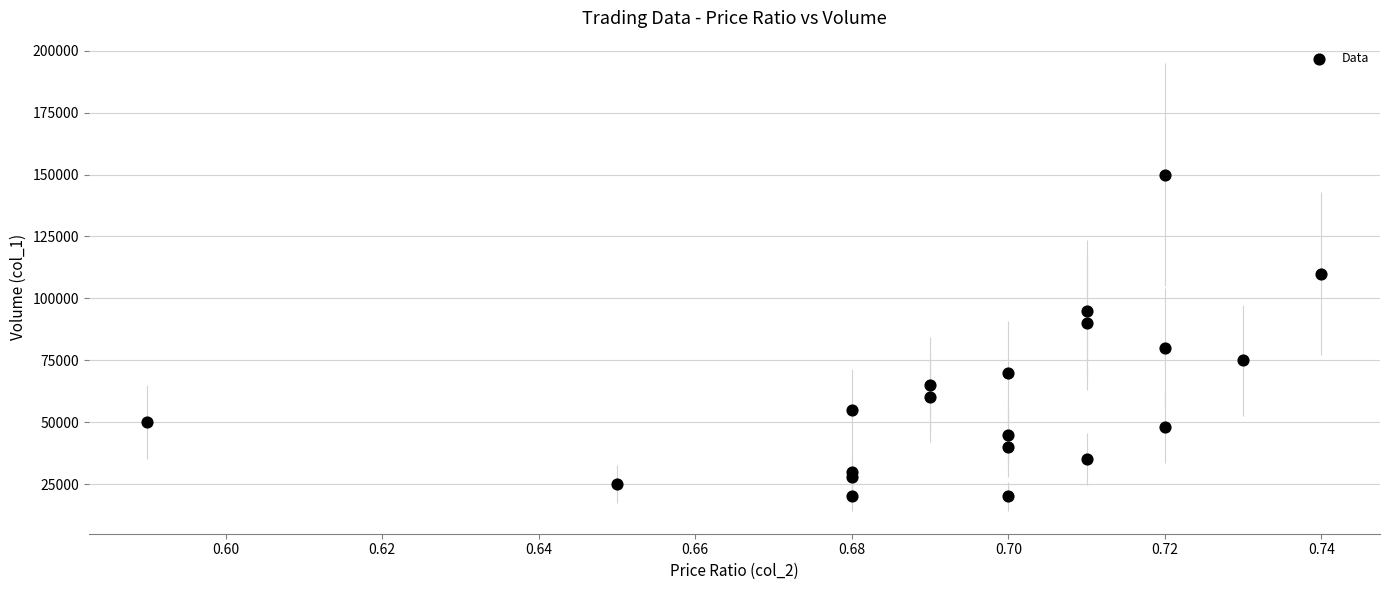

What is the range of Y values (max minus min)?

130000